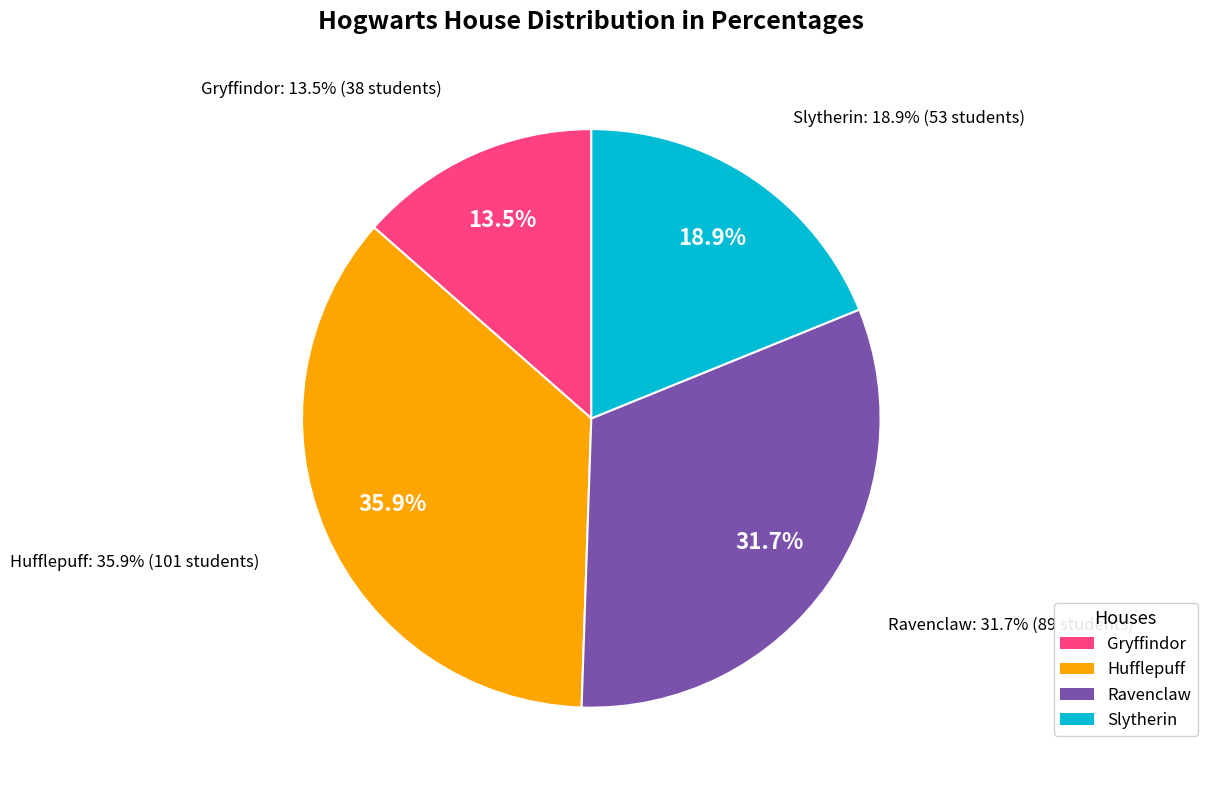

True or false: Ravenclaw accounts for 32% of the total.

True